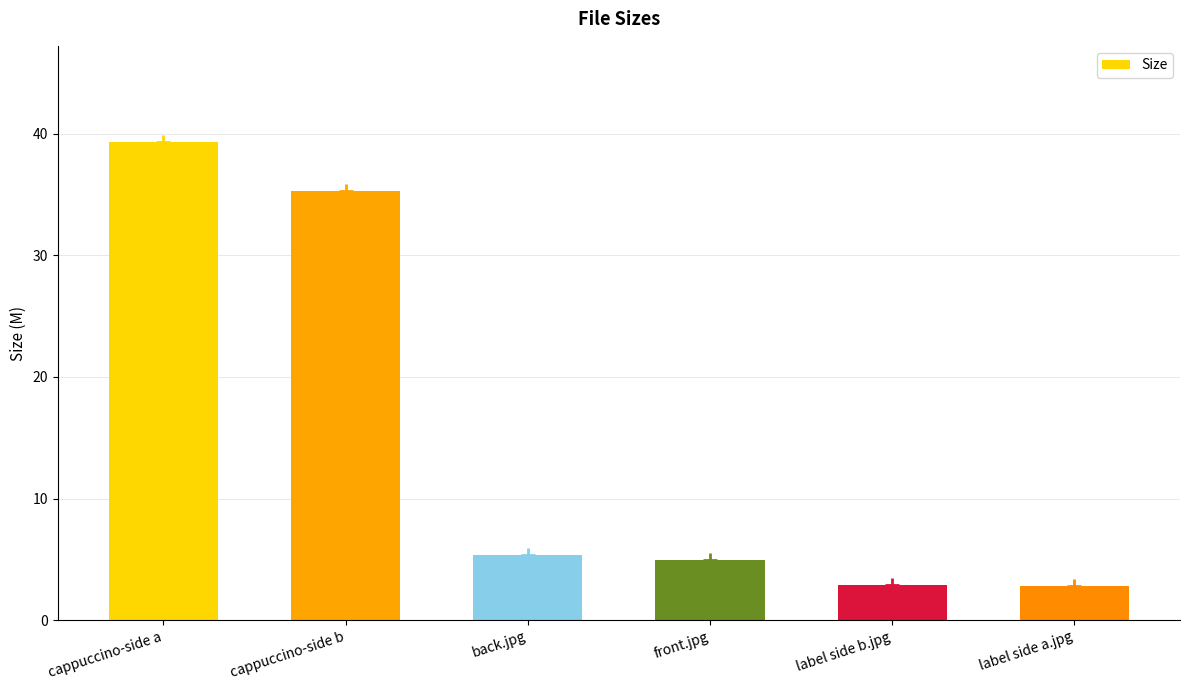

Which has a higher value, back.jpg or front.jpg?

back.jpg